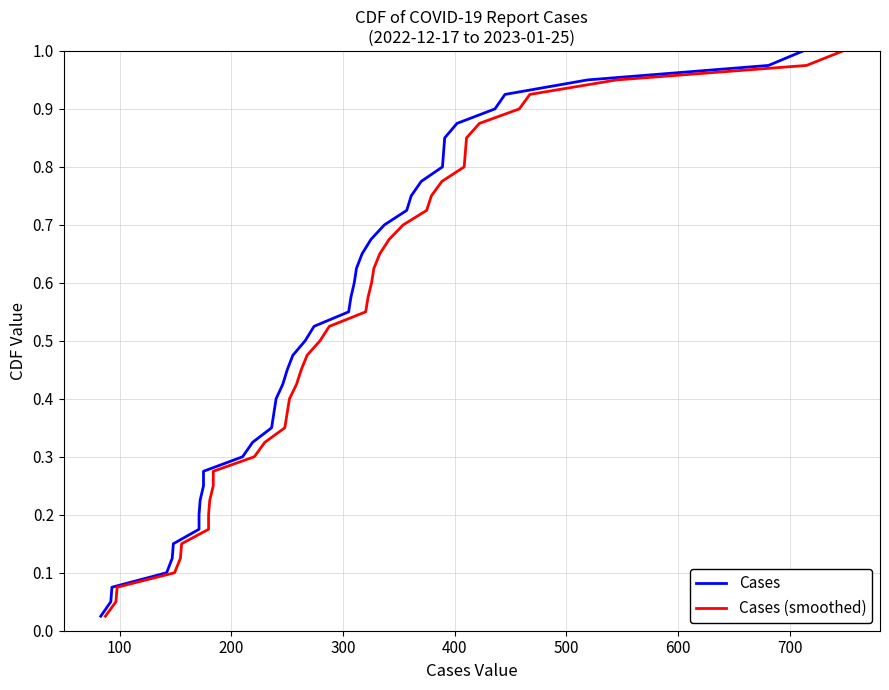

At how many categories does at least one series exceed 0?

40